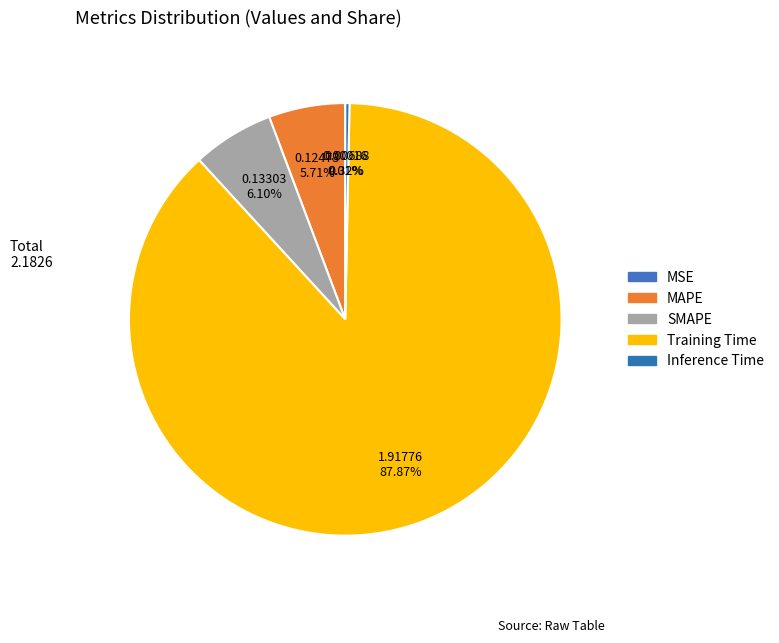

To the nearest percent, what is the average slice percentage?

20%